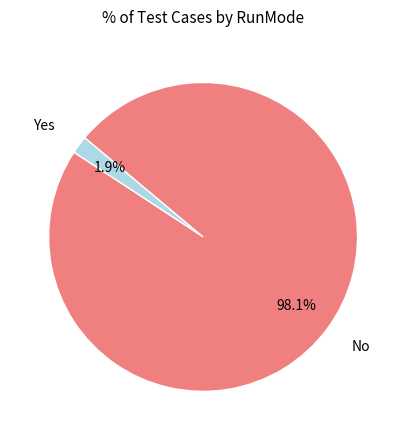

Is there a majority slice in this chart?

Yes